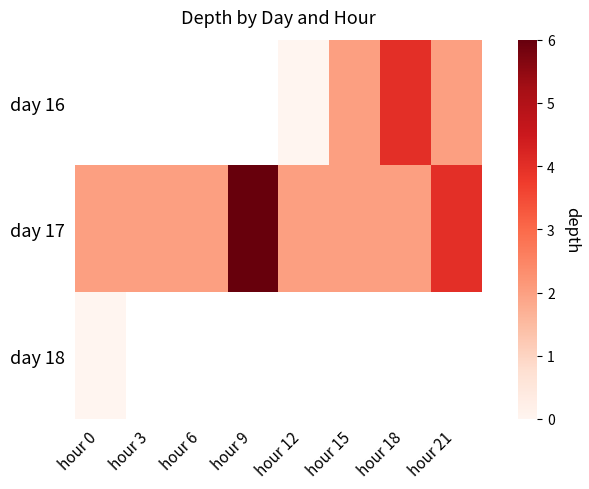

The day 17 series shows 2.0 at hour 6. True or false?

True